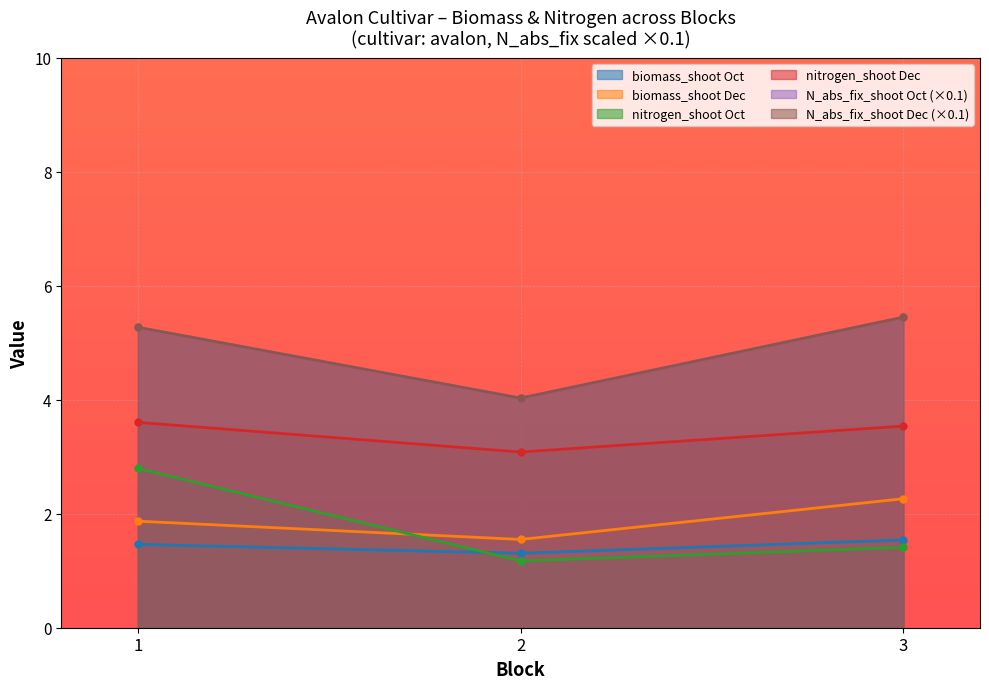

Which has a higher value, 1 or 2?

1